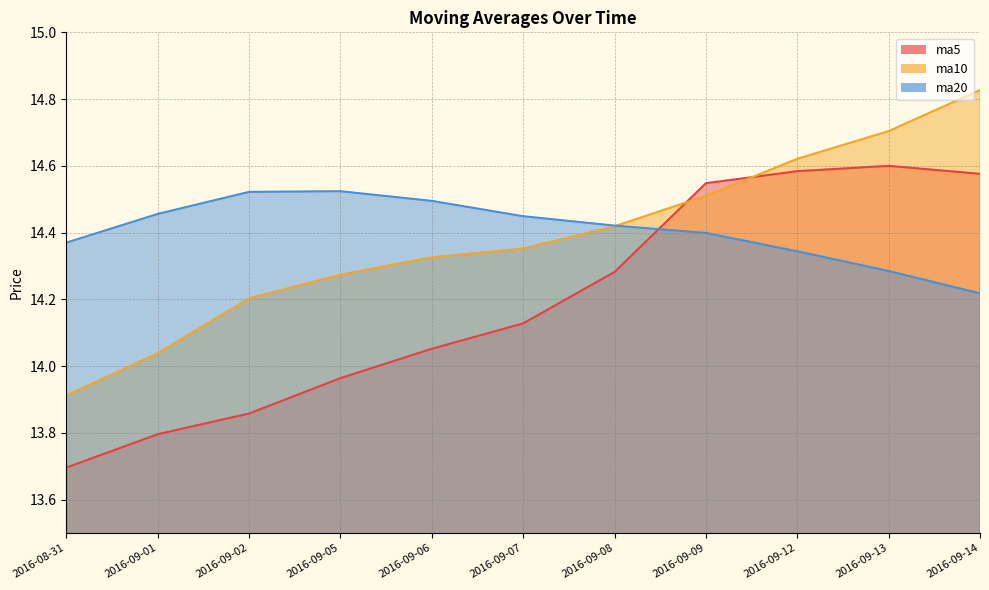

What is the highest value of the ma20 series?

14.5